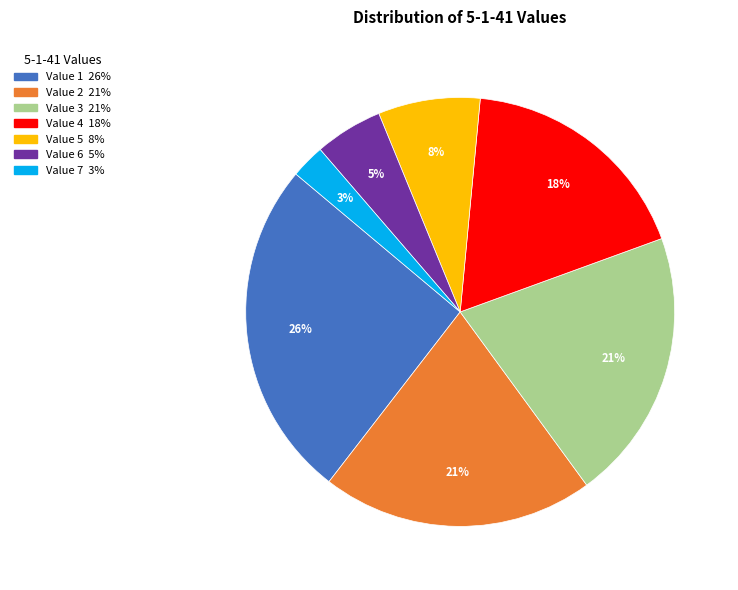

Does any single category account for the majority?

No